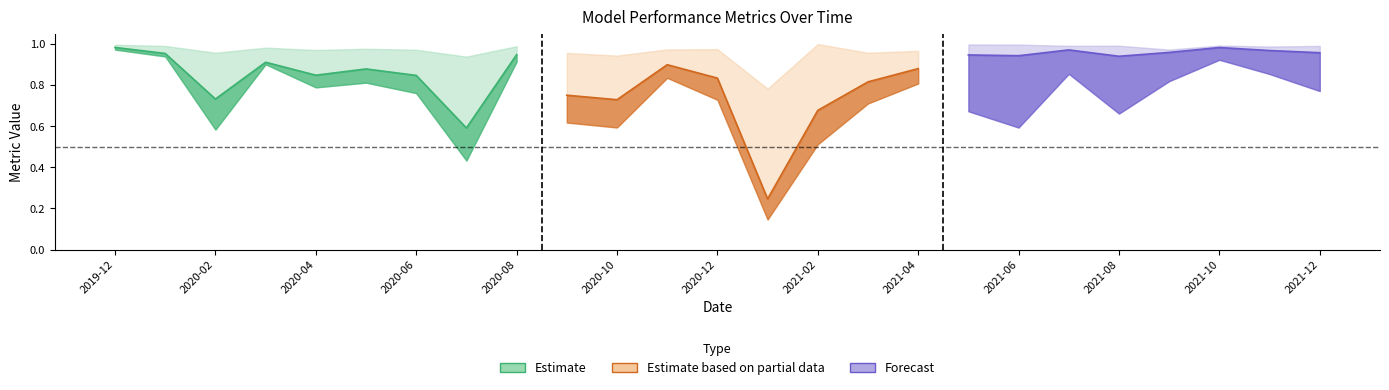

In F1, how many points are lower than both neighbors (excluding endpoints)?

7